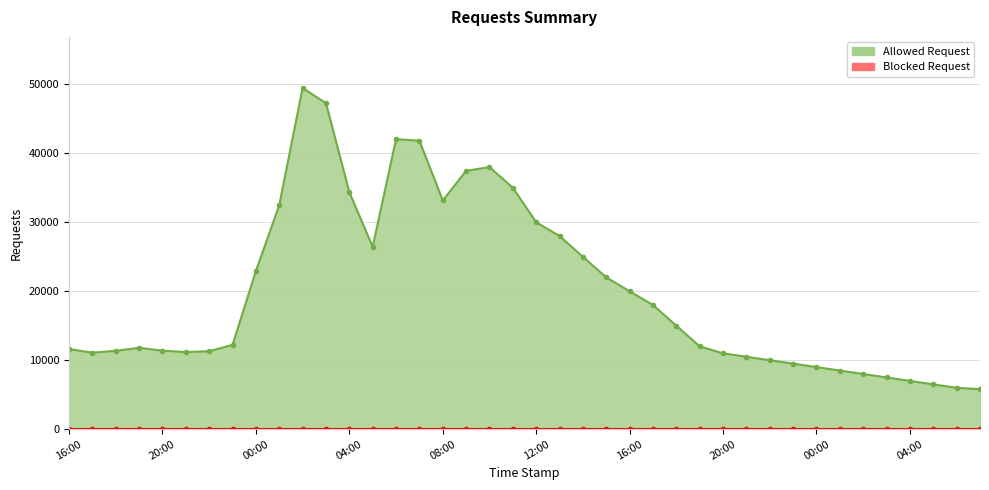

Reading left to right, what are all the values shown in this chart?

11615	11096	11365	11800	11388	11177	11303	12228	22935	32482	49460	47262	34345	26430	42048	41831	33163	37451	38000	35000	30000	28000	25000	22000	20000	18000	15000	12000	11000	10500	10000	9500	9000	8500	8000	7500	7000	6500	6000	5800